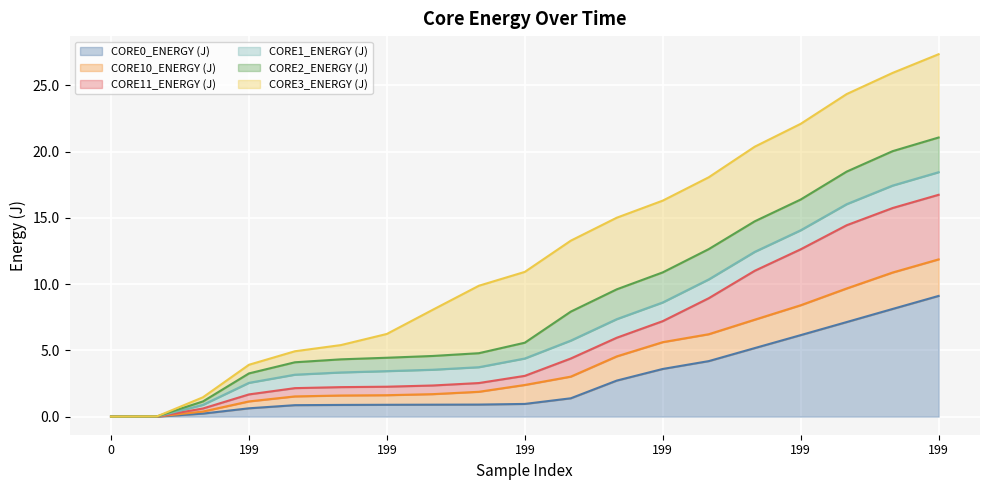

Does the chart display data point markers on the line(s)?

No